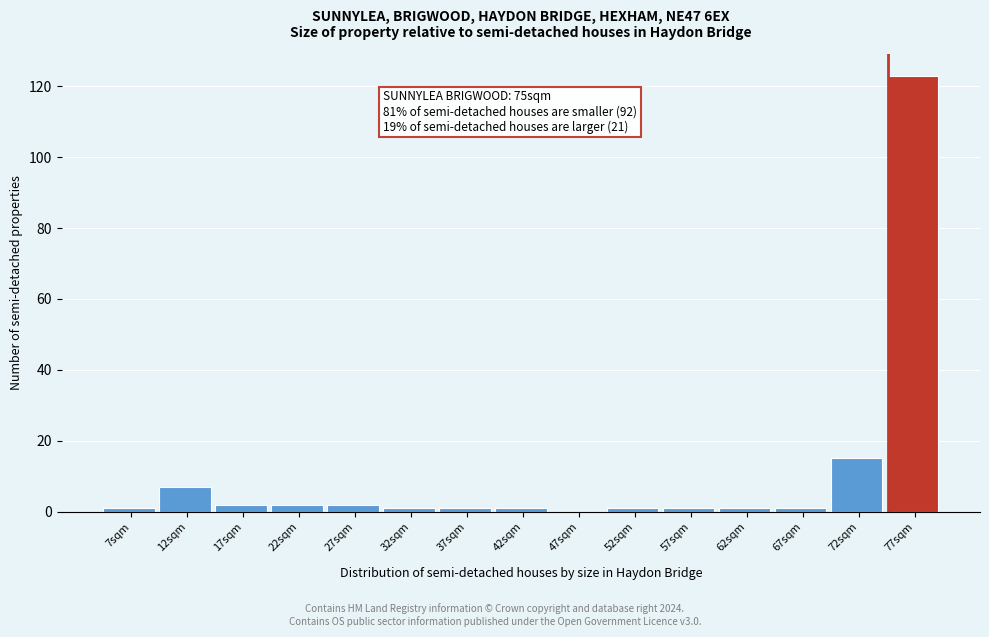

Which range on the x-axis has the tallest bar?

75 to 80